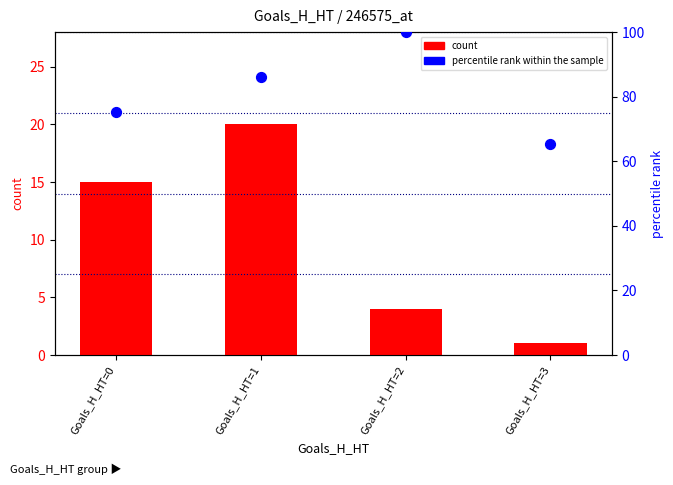

Is the value of count at Goals_H_HT=0 greater than the value of percentile rank within the sample at Goals_H_HT=0?

No